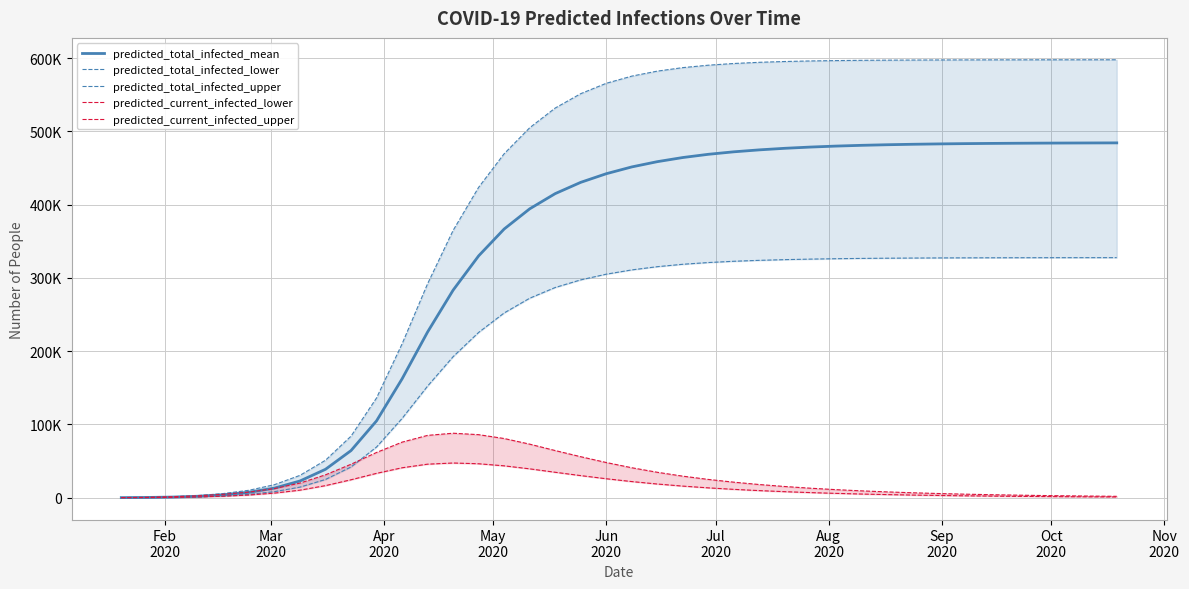

What is the difference between the second highest and minimum values in the predicted_current_infected_lower series?

46239